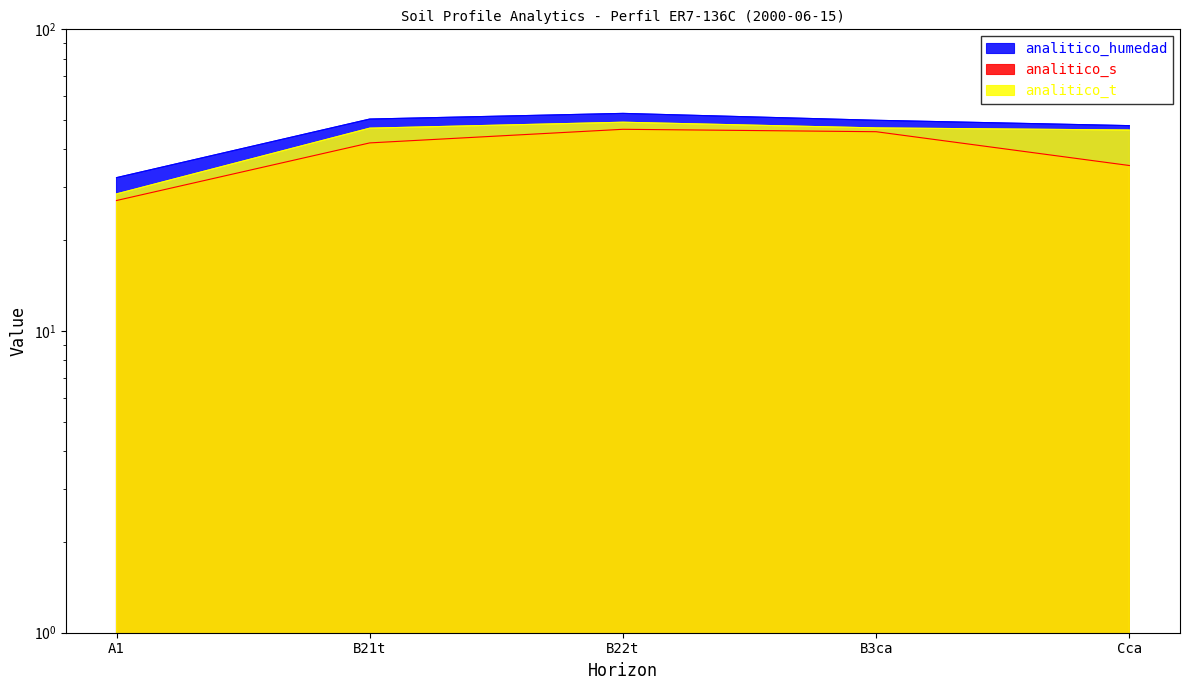

List the series in order of their overall mean, highest first.

analitico_humedad, analitico_t, analitico_s